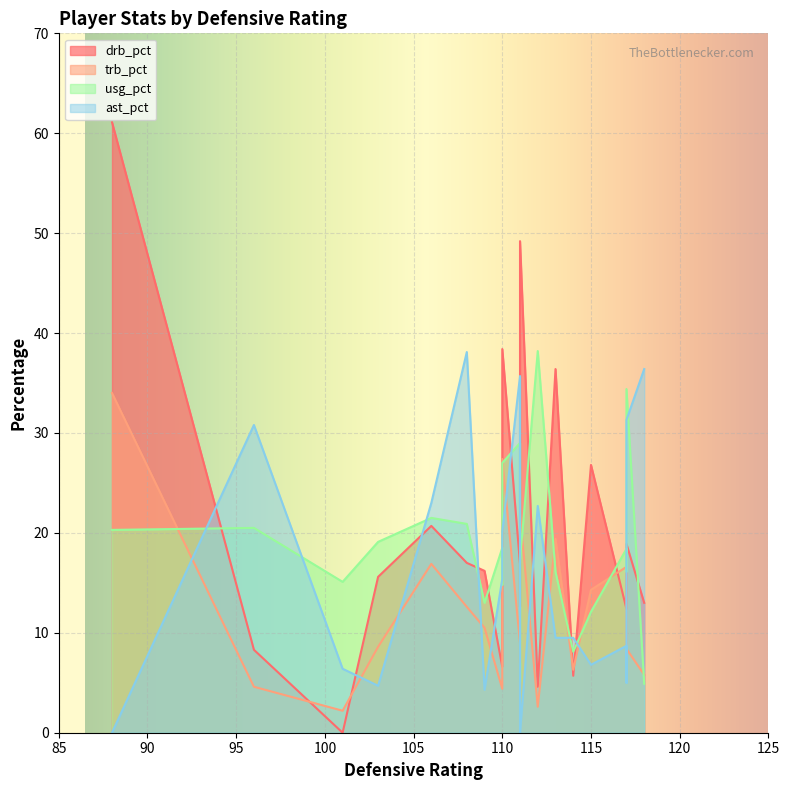

What is the average value of the usg_pct series?

18.6